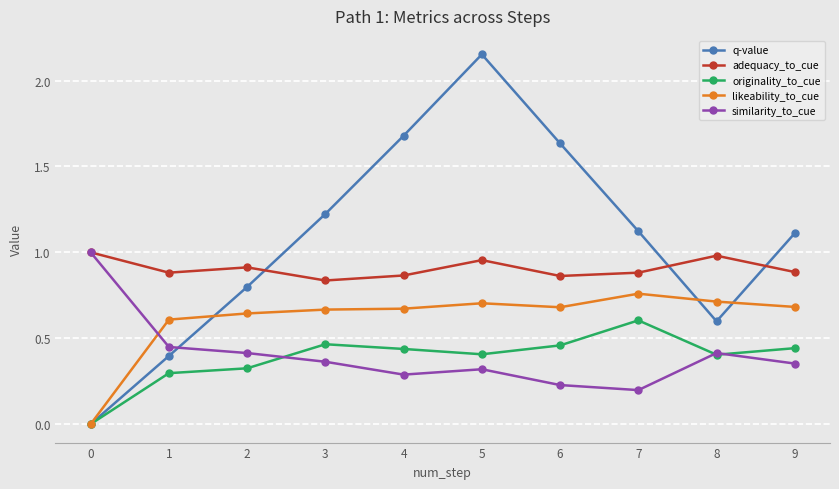

In similarity_to_cue, how many points are higher than both neighbors (excluding endpoints)?

2